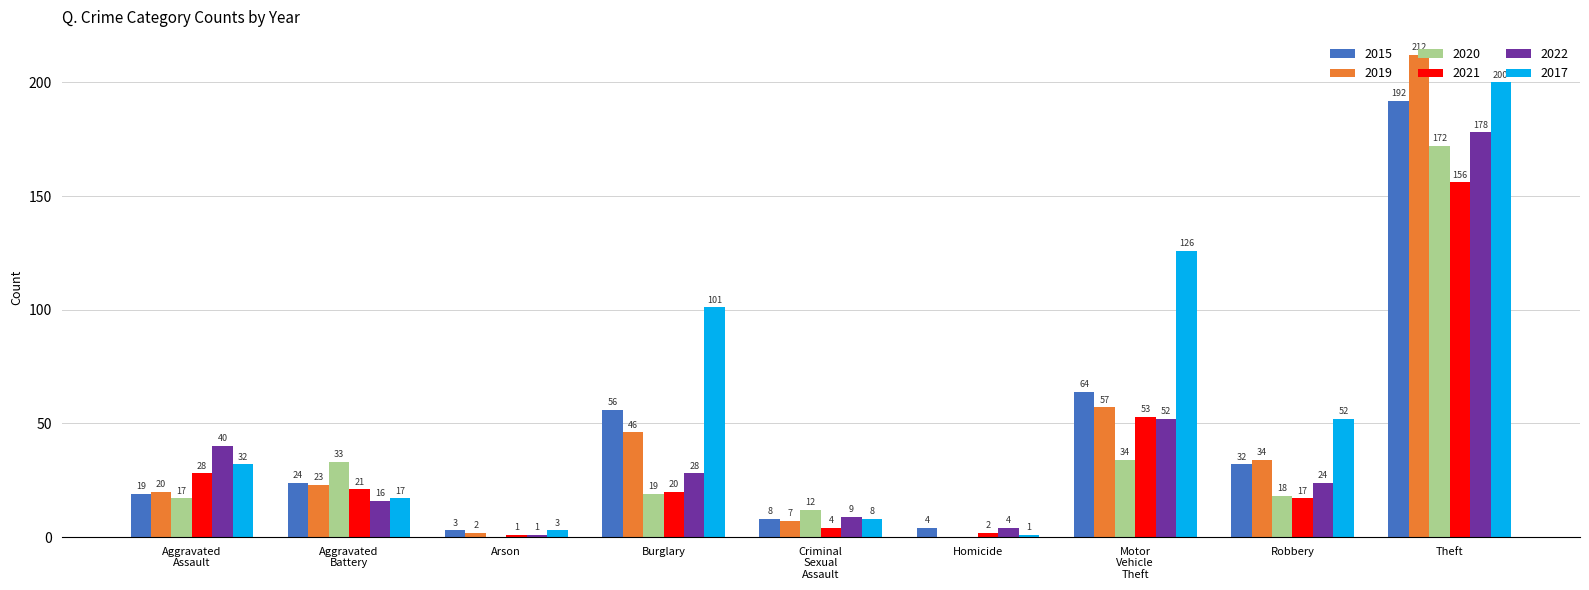

How many values in 2019 are above zero?

8